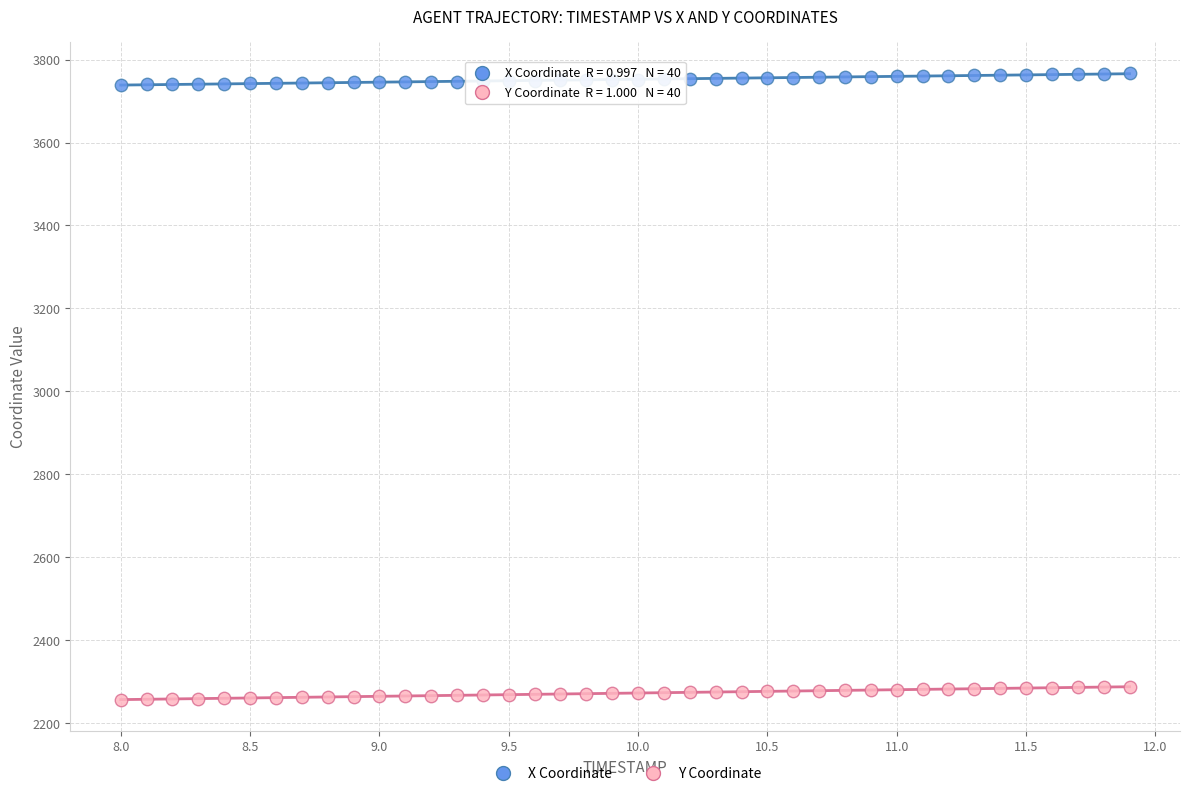

Across all data points, what is the range of Y values (max minus min)?

1510.3